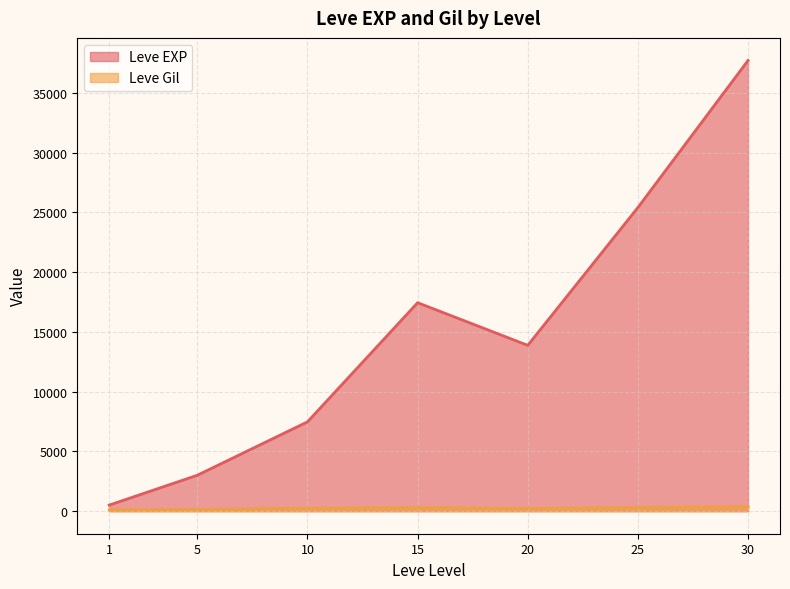

How many lines are shown in the chart?

2